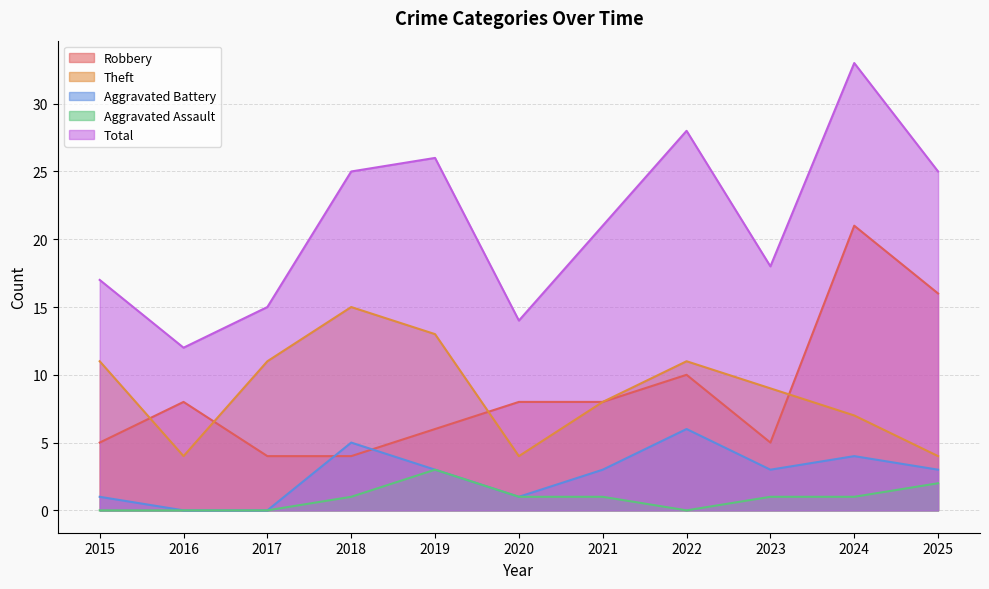

What is the sum of all Aggravated Assault values?

10